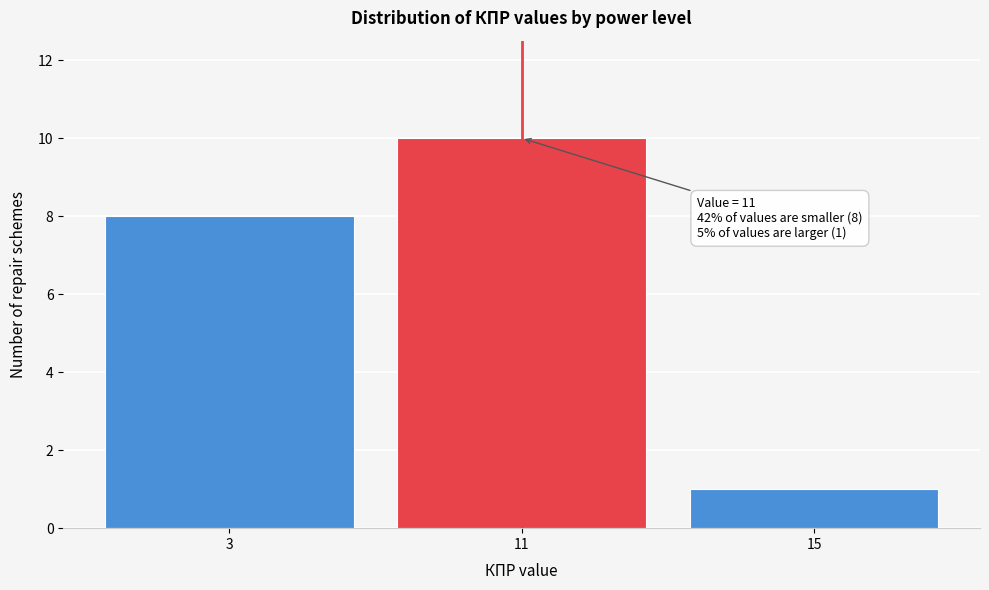

Reading right to left, transcribe all the data shown in this chart.

1	10	8